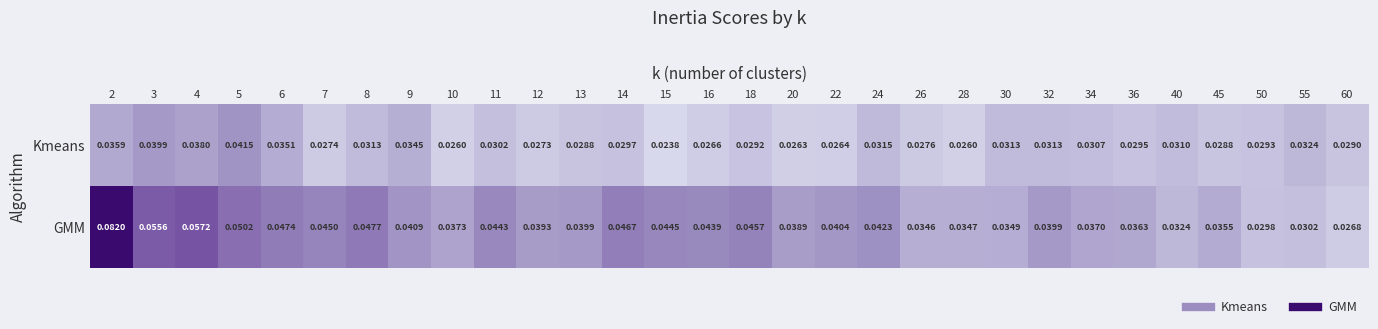

Rank the series at 45 from highest to lowest value.

GMM, Kmeans